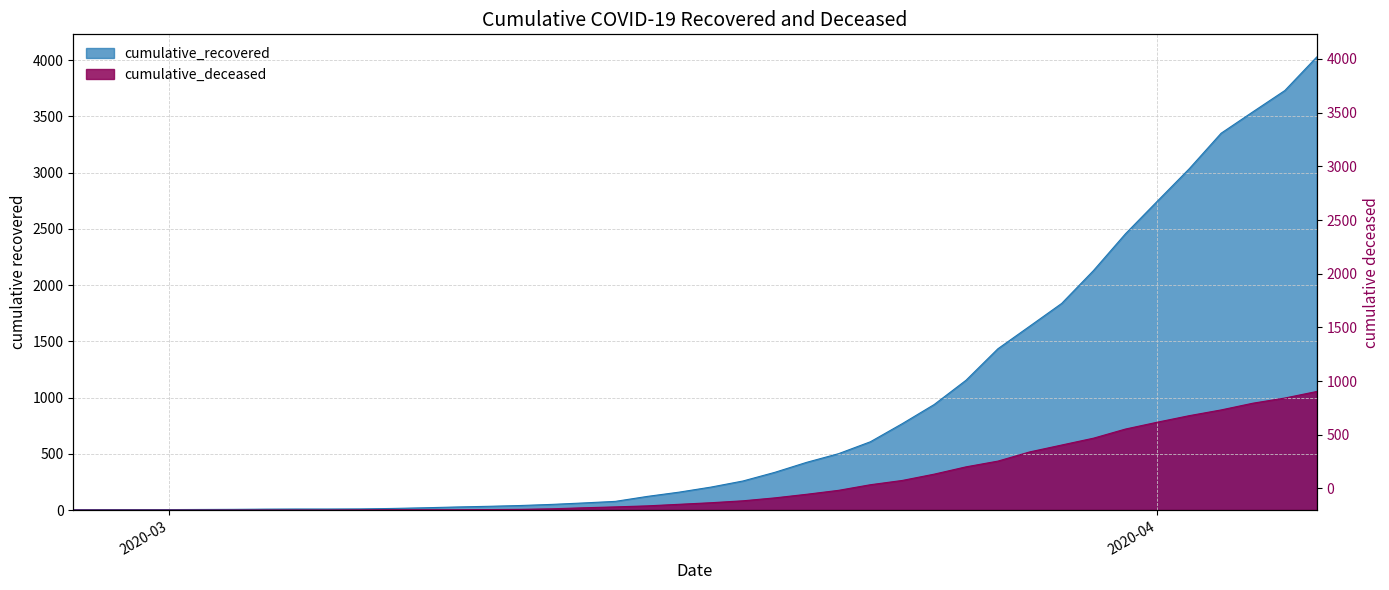

Is the value of cumulative_recovered at 2020-02-28 greater than the value of cumulative_deceased at 2020-03-22?

No